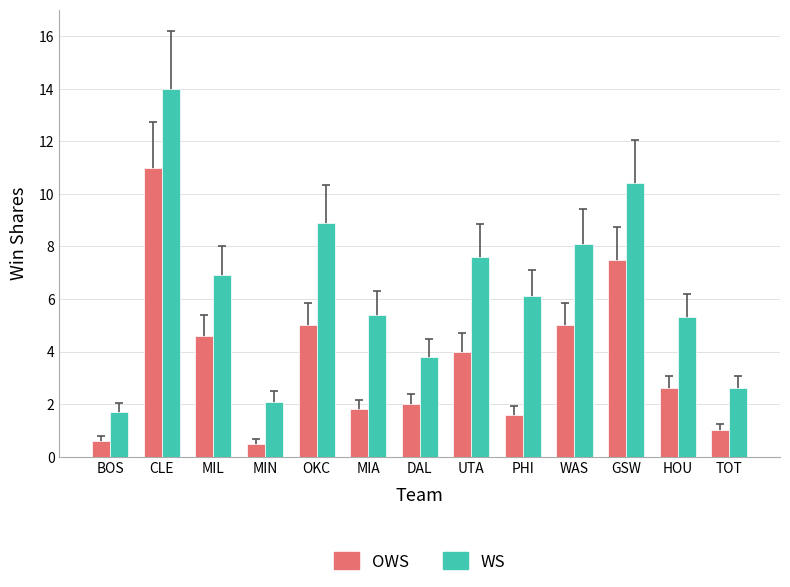

Reading left to right, what are all the values shown in this chart?

OWS: BOS=0.6	CLE=11.0	MIL=4.6	MIN=0.5	OKC=5.0	MIA=1.8	DAL=2.0	UTA=4.0	PHI=1.6	WAS=5.0	GSW=7.5	HOU=2.6	TOT=1.0
WS: BOS=1.7	CLE=14.0	MIL=6.9	MIN=2.1	OKC=8.9	MIA=5.4	DAL=3.8	UTA=7.6	PHI=6.1	WAS=8.1	GSW=10.4	HOU=5.3	TOT=2.6